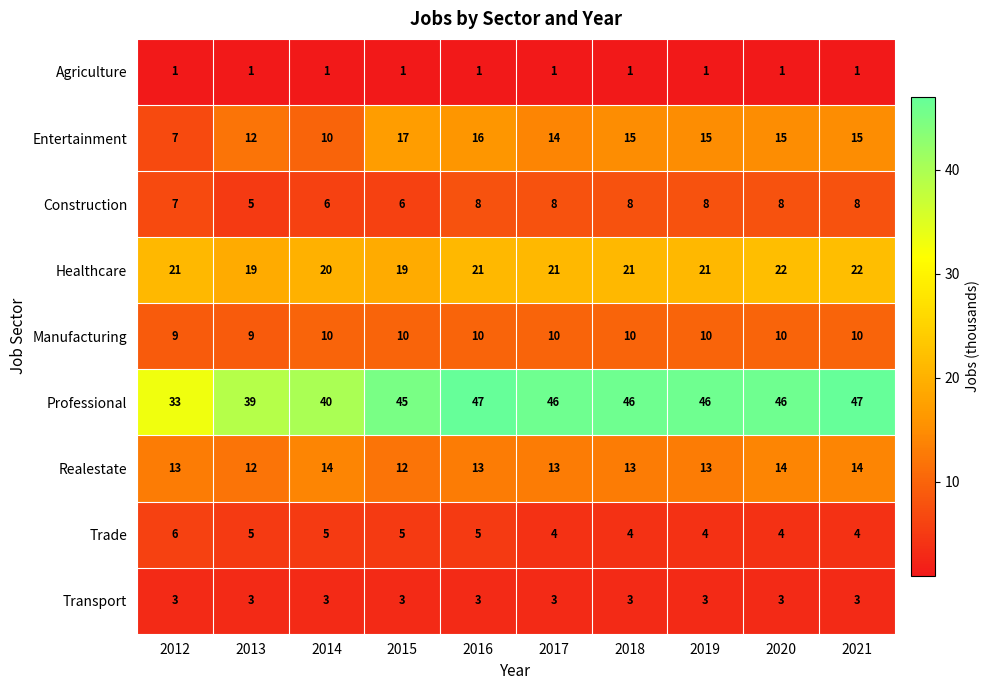

What is the lowest value of the Entertainment series?

7